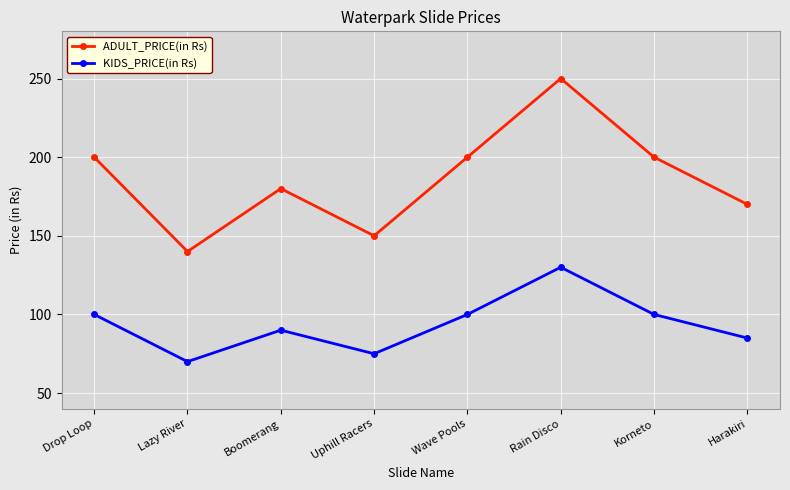

True or false: KIDS_PRICE(in Rs) and ADULT_PRICE(in Rs) intersect in this chart.

False